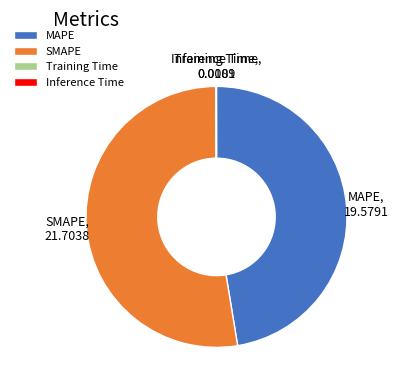

Does any single category account for the majority?

Yes